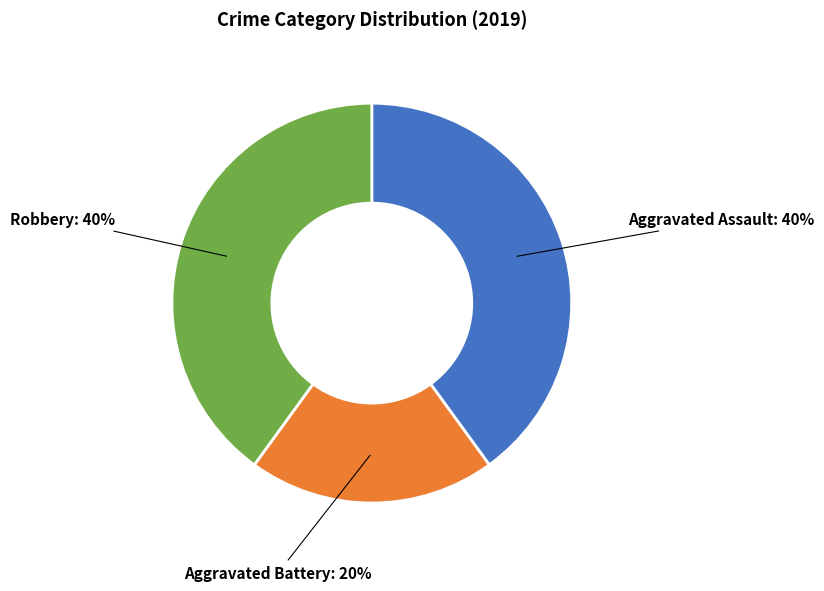

Is there any slice that represents more than half of the pie?

No